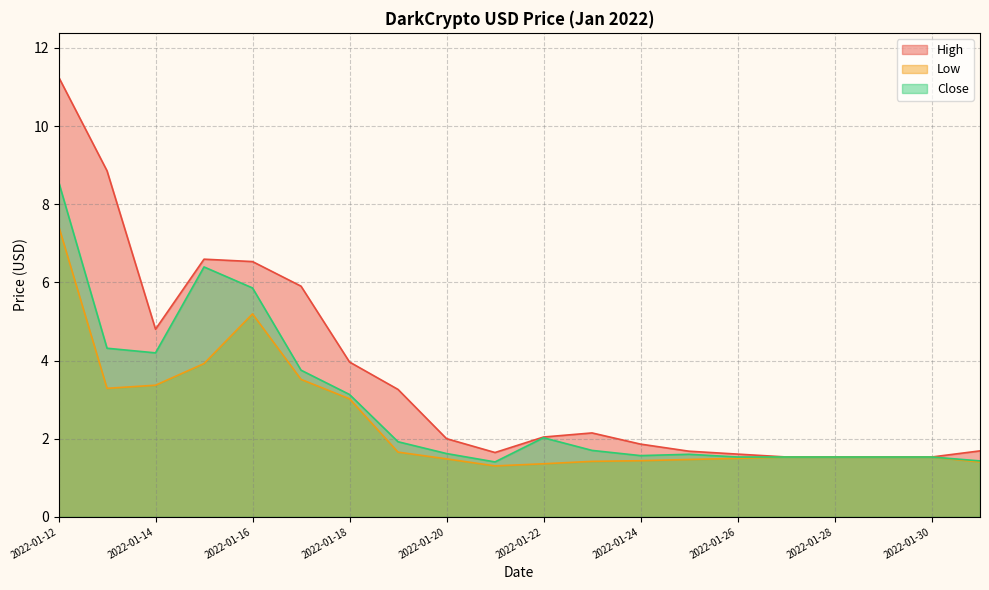

At which category is the sum across all series the highest?

2022-01-12